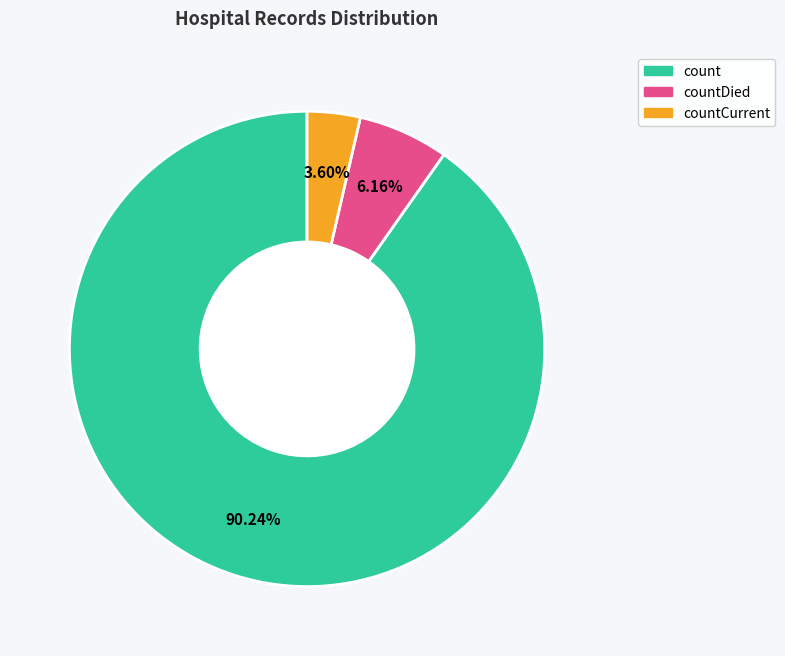

Is there a majority slice in this chart?

Yes